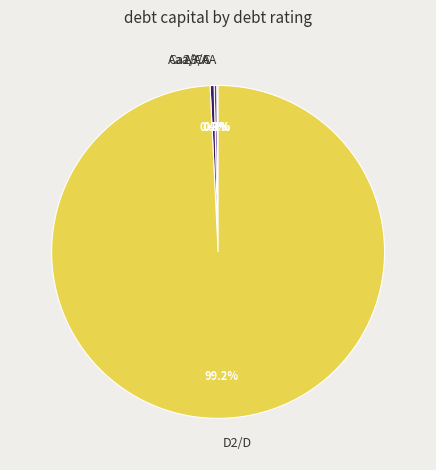

Is there a majority slice in this chart?

Yes